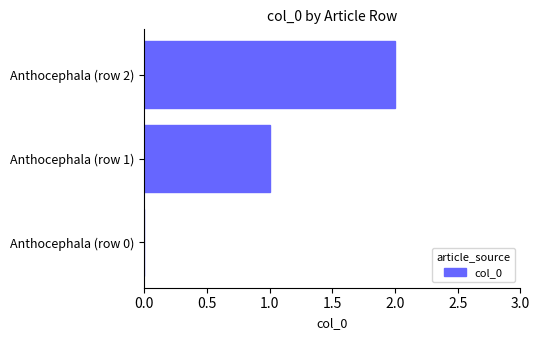

What is the greatest value displayed?

2